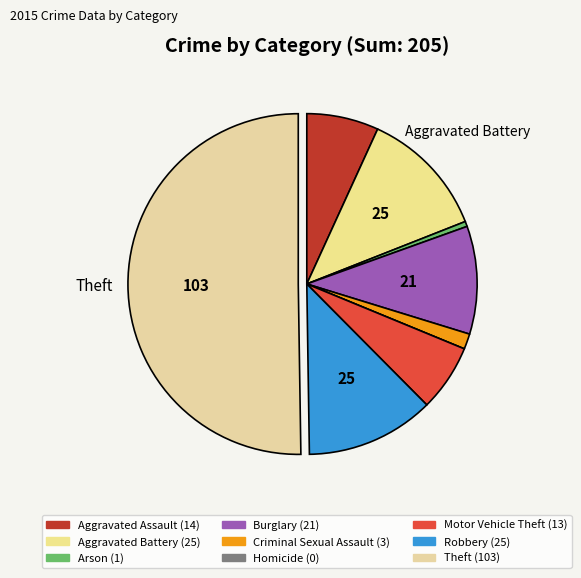

Is there any slice that represents more than half of the pie?

Yes